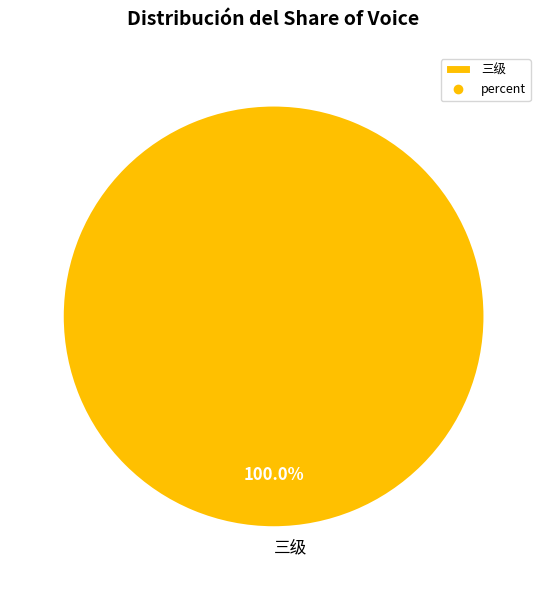

Rank the categories by value from highest to lowest.

三级